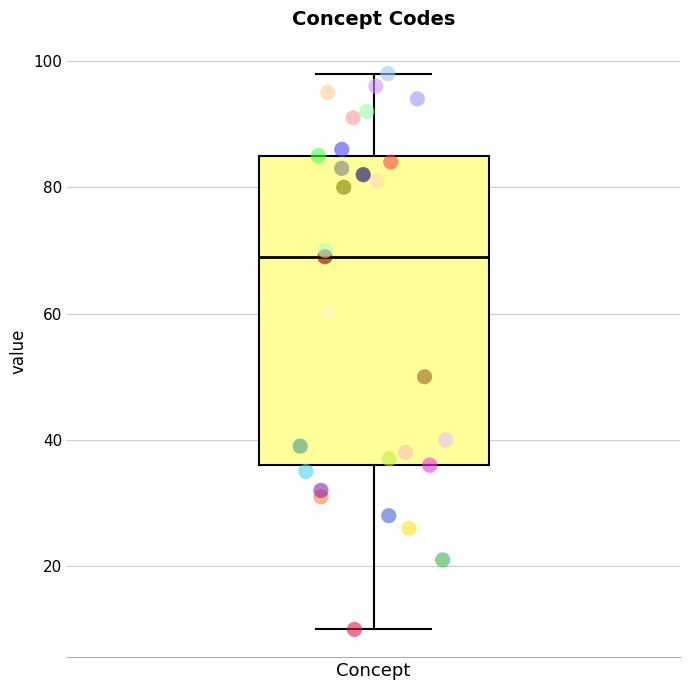

Transcribe this box plot: give where the median line is, the range the box spans, and where the two whiskers end, as read against the y-axis. The values are not printed on the chart, so give them approximately, as read against the axis.

median 70, box 36 to 86, whiskers 10 to 98